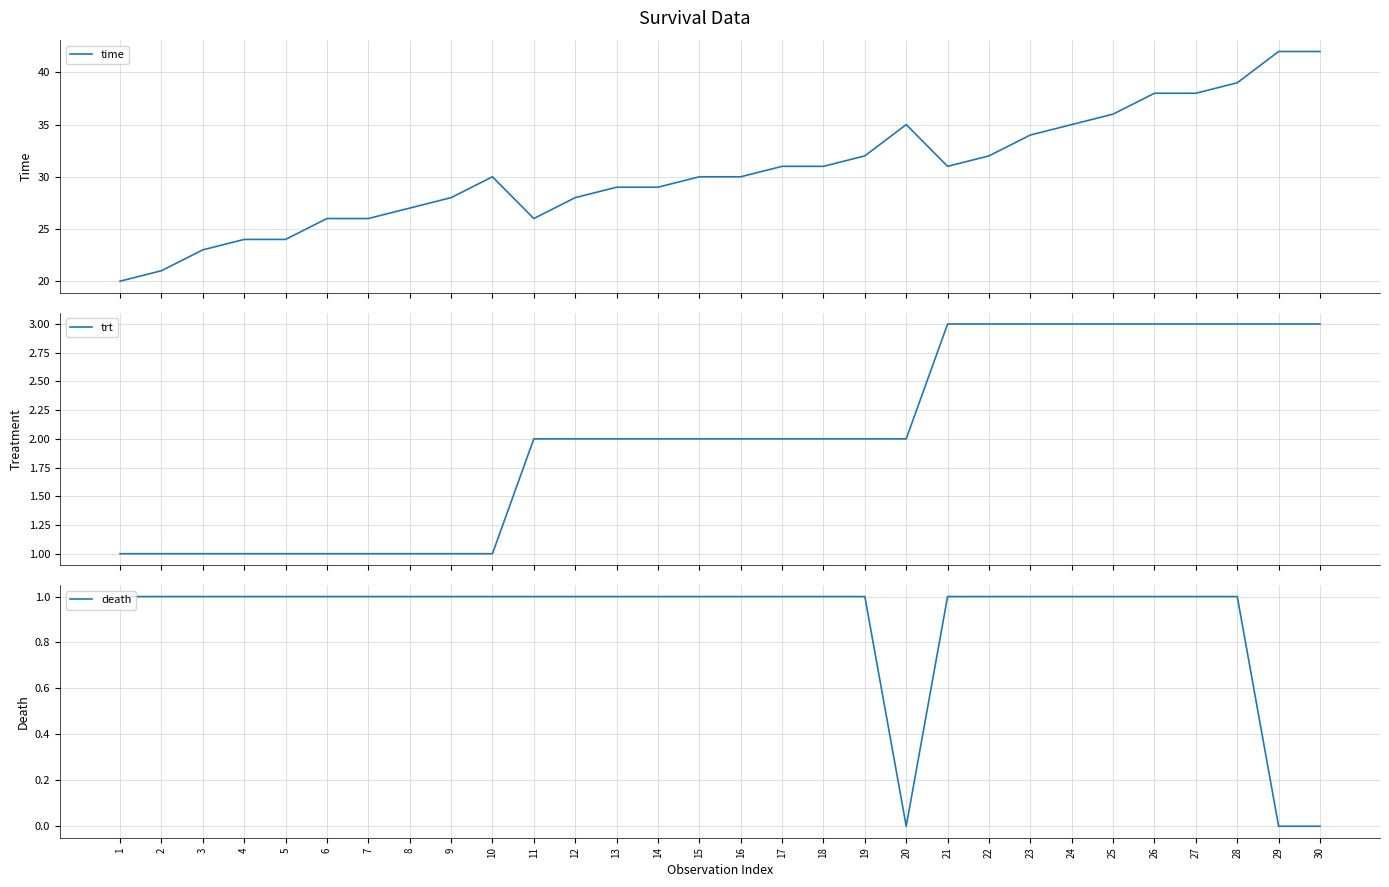

What are all the series names shown in the legend?

time, trt, death